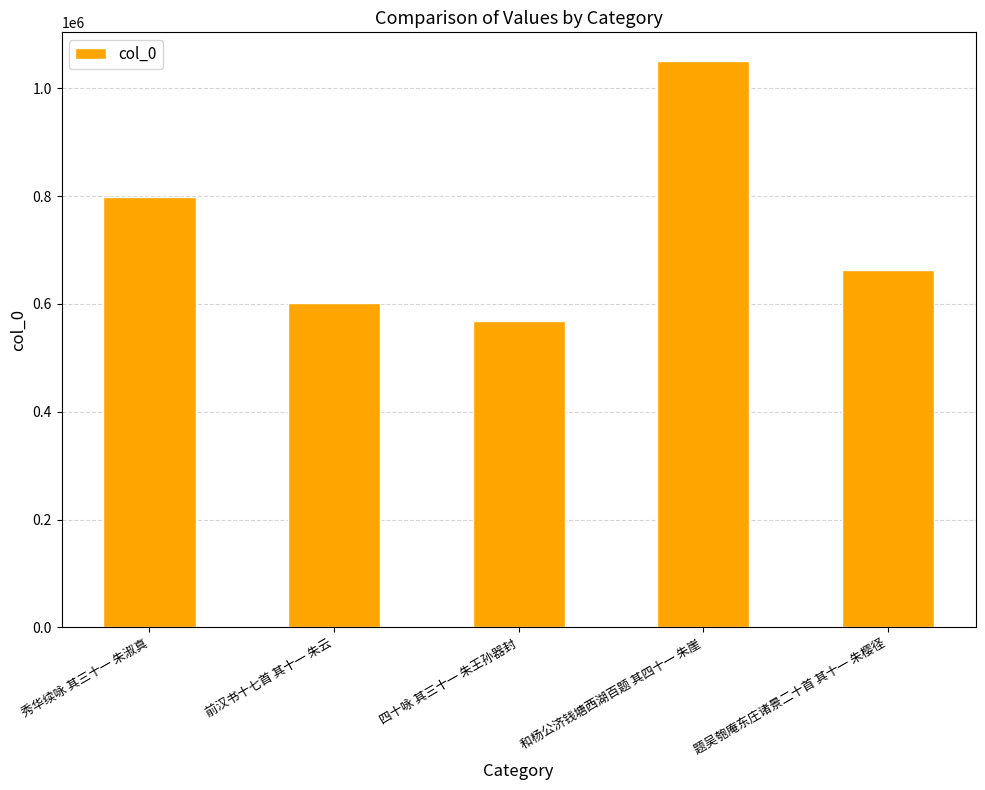

Reading left to right, transcribe all the data shown in this chart.

799167	601943	568745	1051086	662761